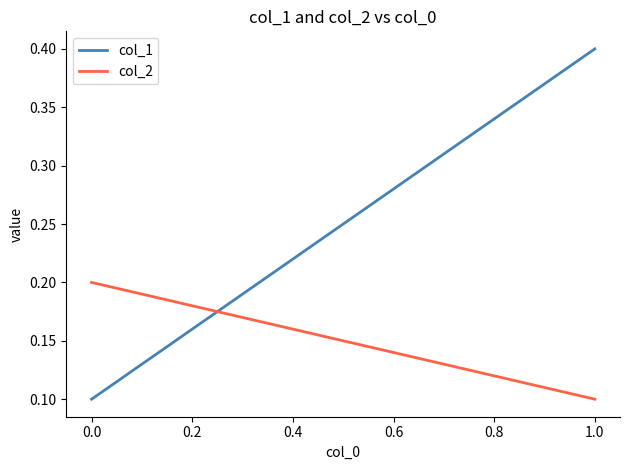

At how many categories does at least one series exceed 0?

2